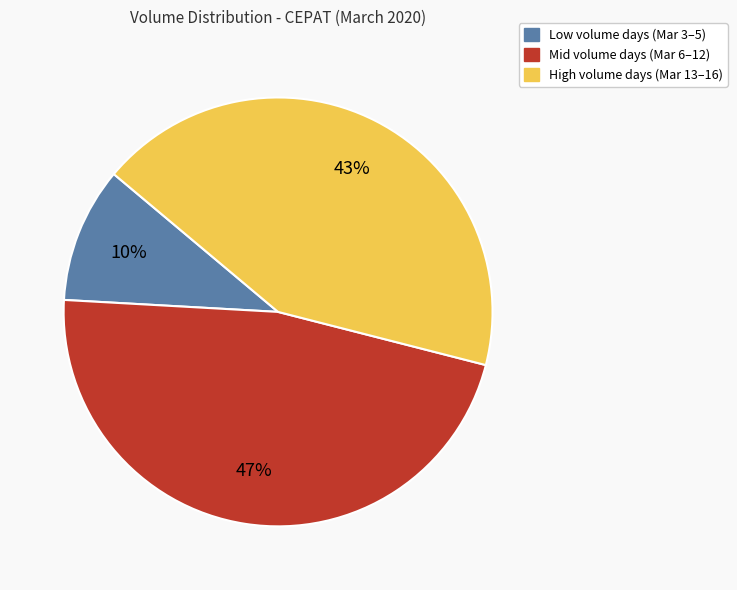

Is there a majority slice in this chart?

No